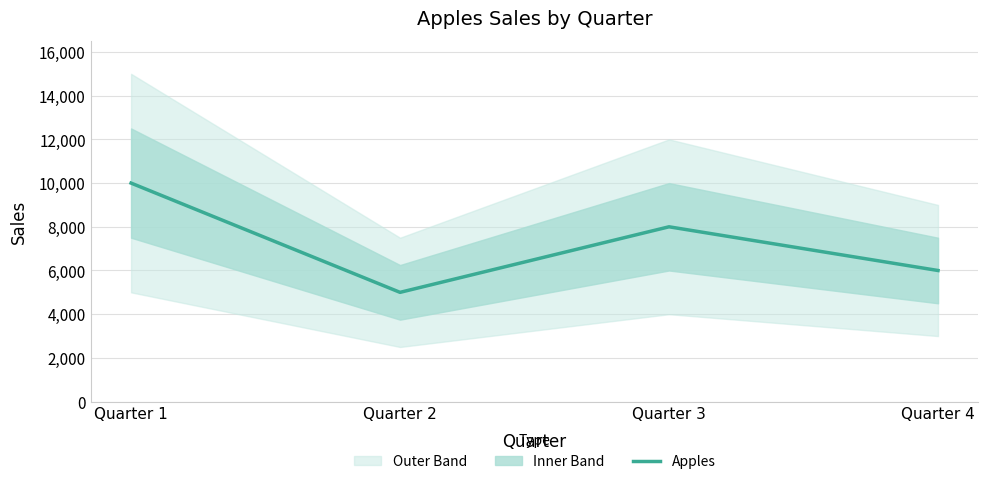

List the labels in order of value, smallest first.

Quarter 2, Quarter 4, Quarter 3, Quarter 1